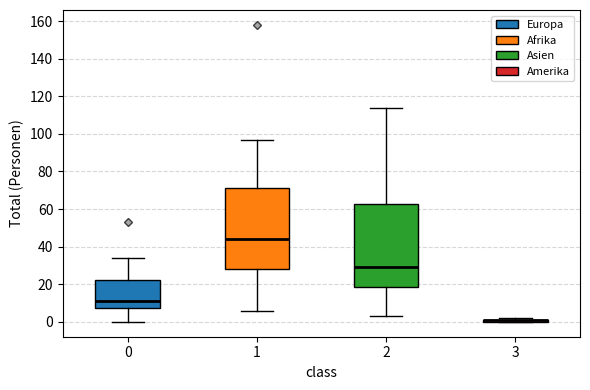

Reading left to right, read every box against the y-axis: the position of its median line, the range the box covers, and the ends of its whiskers. The values are not printed on the chart, so give them approximately, as read against the axis.

0: median 12, box 8 to 22, whiskers 0 to 34
1: median 44, box 28 to 72, whiskers 6 to 98
2: median 30, box 18 to 62, whiskers 4 to 114
3: box collapsed to a line at 2, whiskers 0 to 2